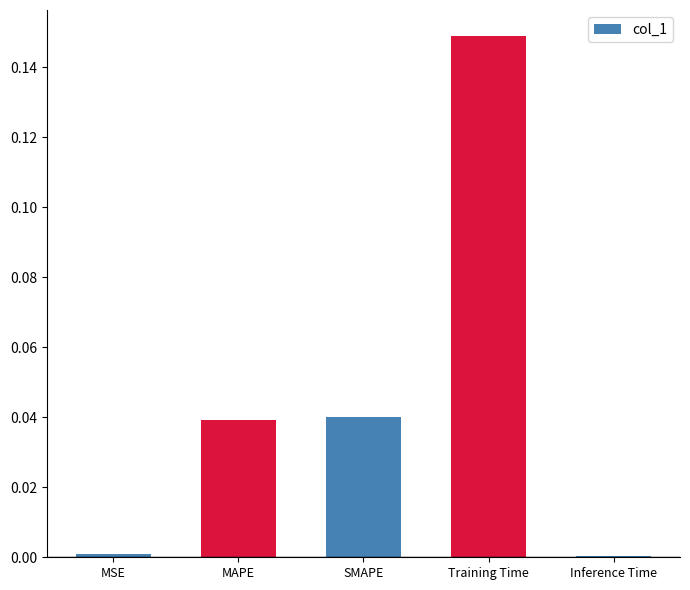

The chart shows a value of 0.0 at SMAPE. True or false?

True